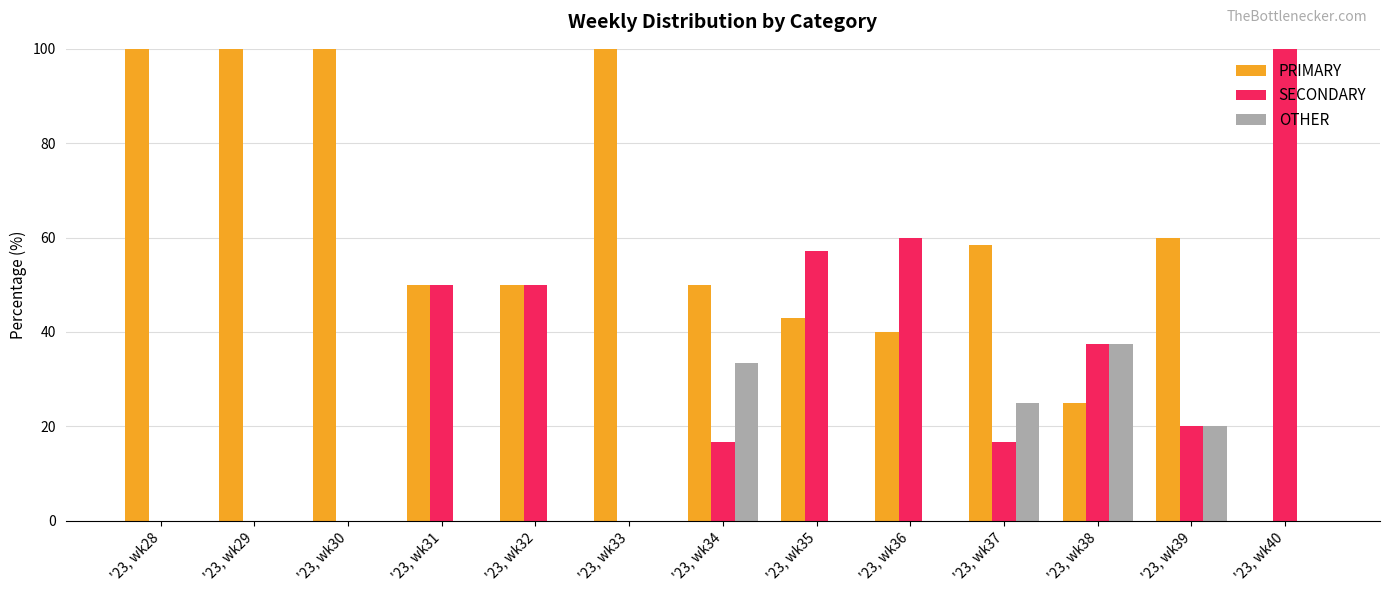

True or false: SECONDARY has a value of 57.1 at '23, wk35.

True